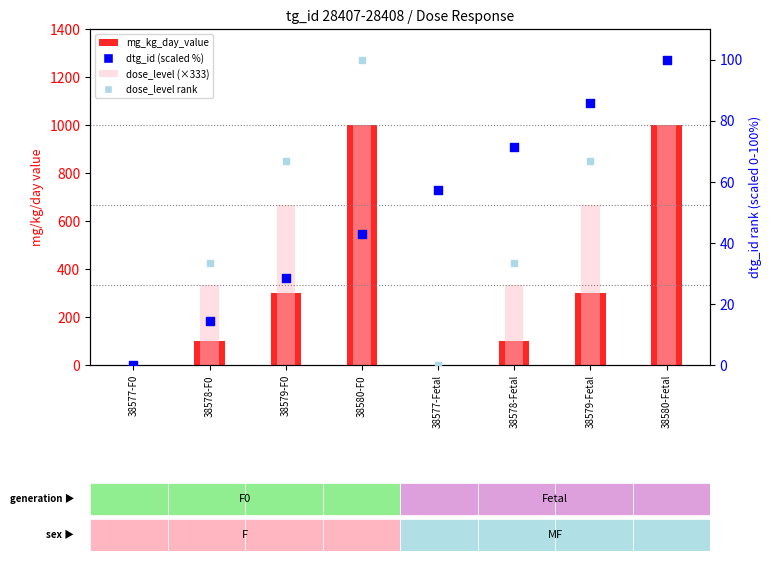

Which series has the largest total across all categories?

dose_level (x333)